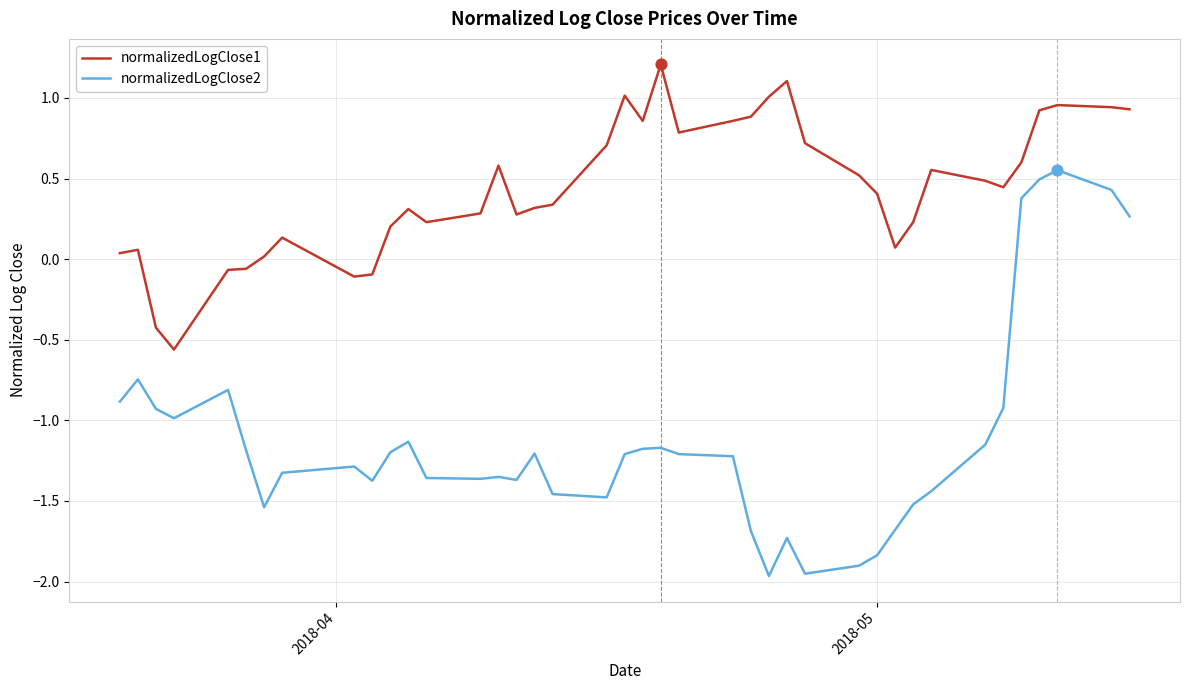

Which series has the largest total across all categories?

normalizedLogClose1